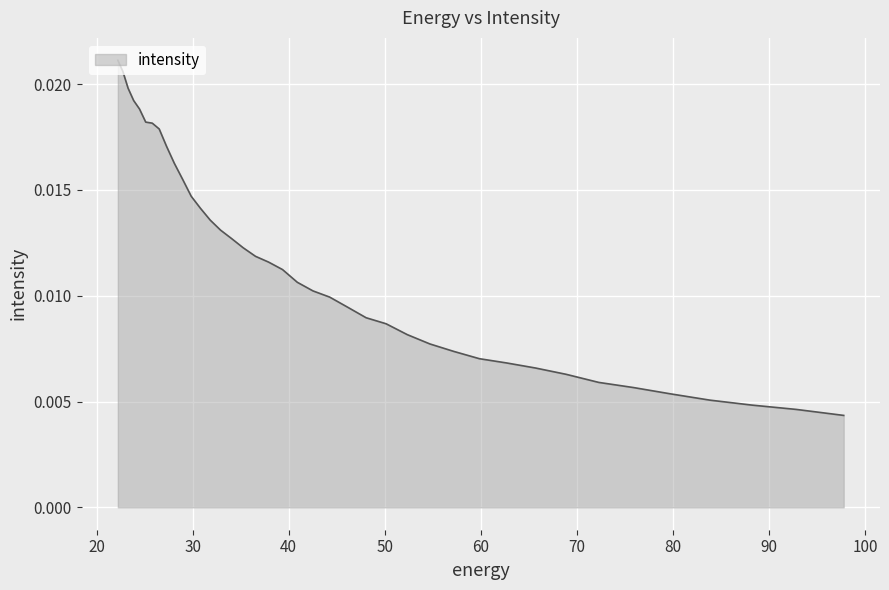

True or false: there are more than 2 points higher than both neighbors.

False